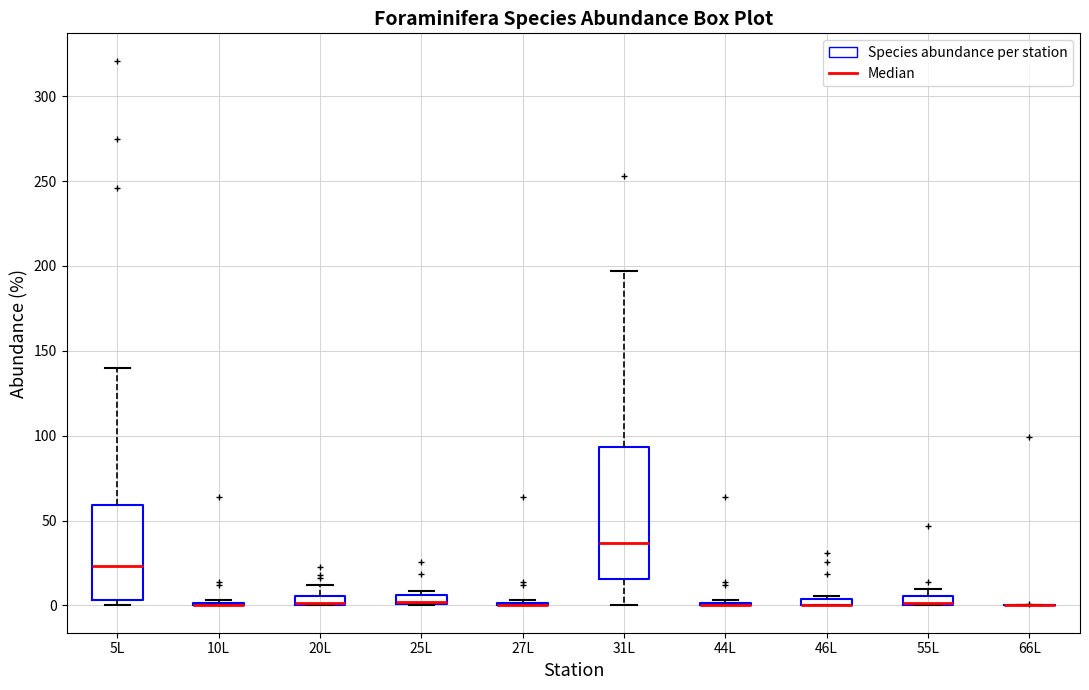

Where does the upper whisker of the box for 20L end on the y-axis? The values are not printed on the chart, so give them approximately, as read against the axis.

10